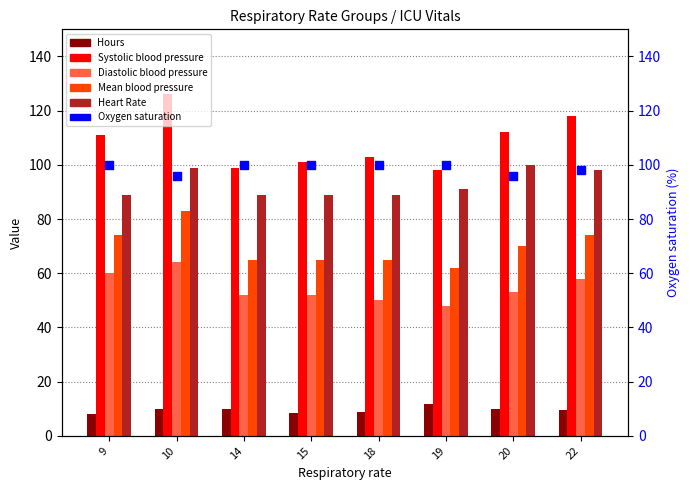

At which category is the sum across all series the highest?

10